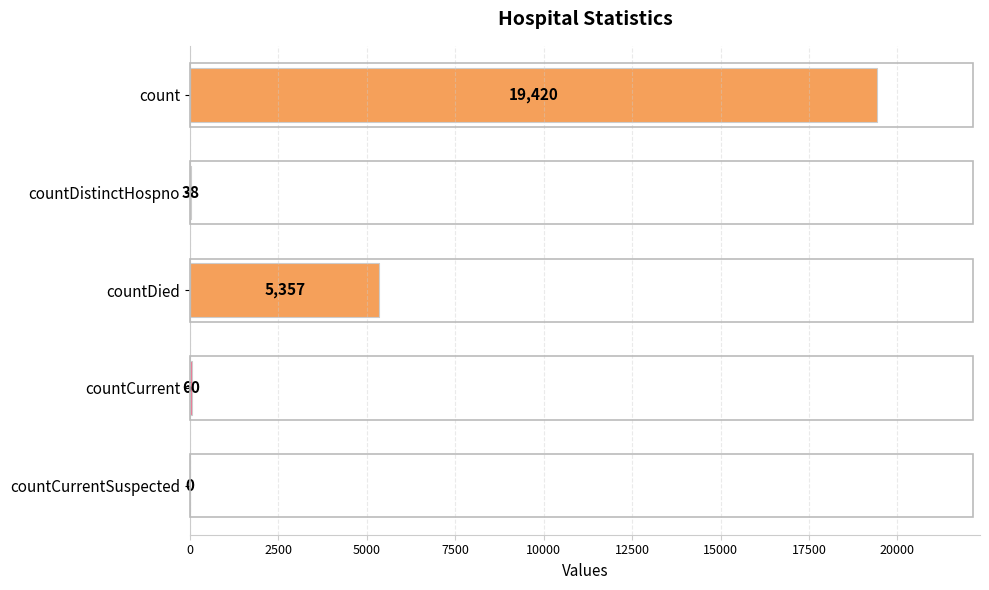

The value at countCurrentSuspected is -11609. True or false?

False